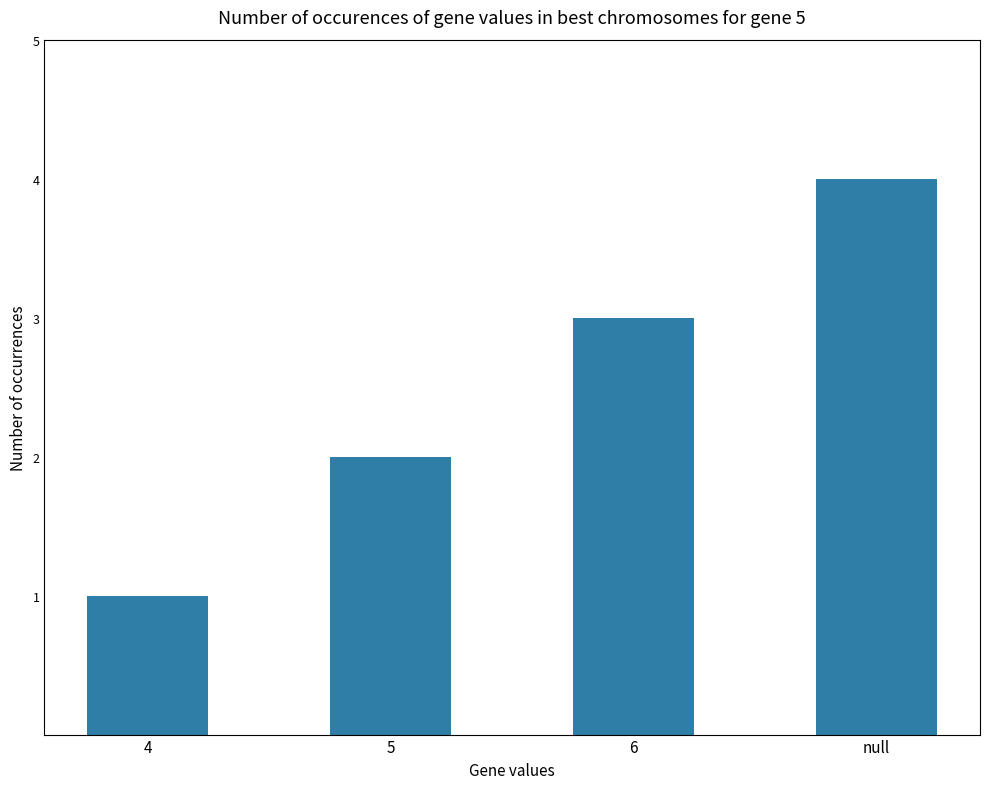

Count the values in the range 2 to 4.

3